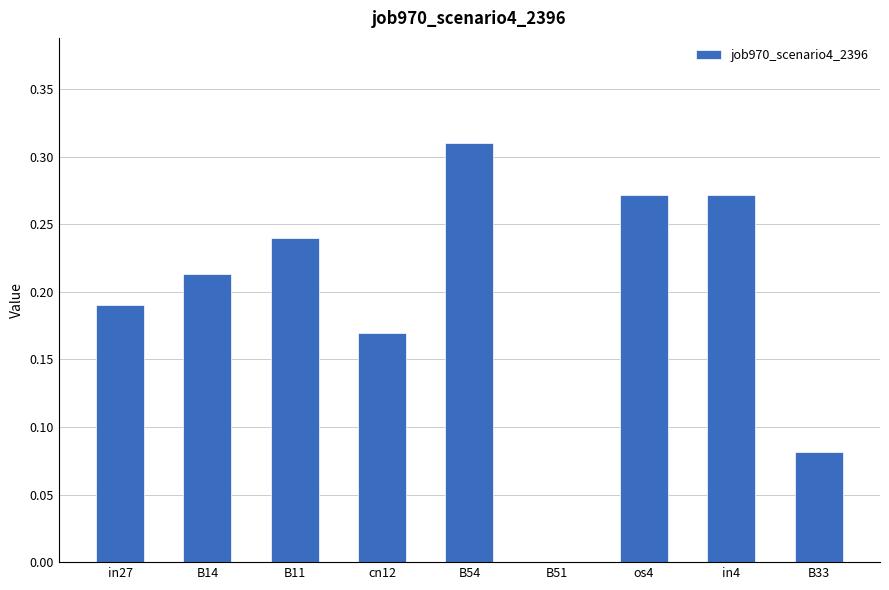

Which category has the highest value across all series?

B54